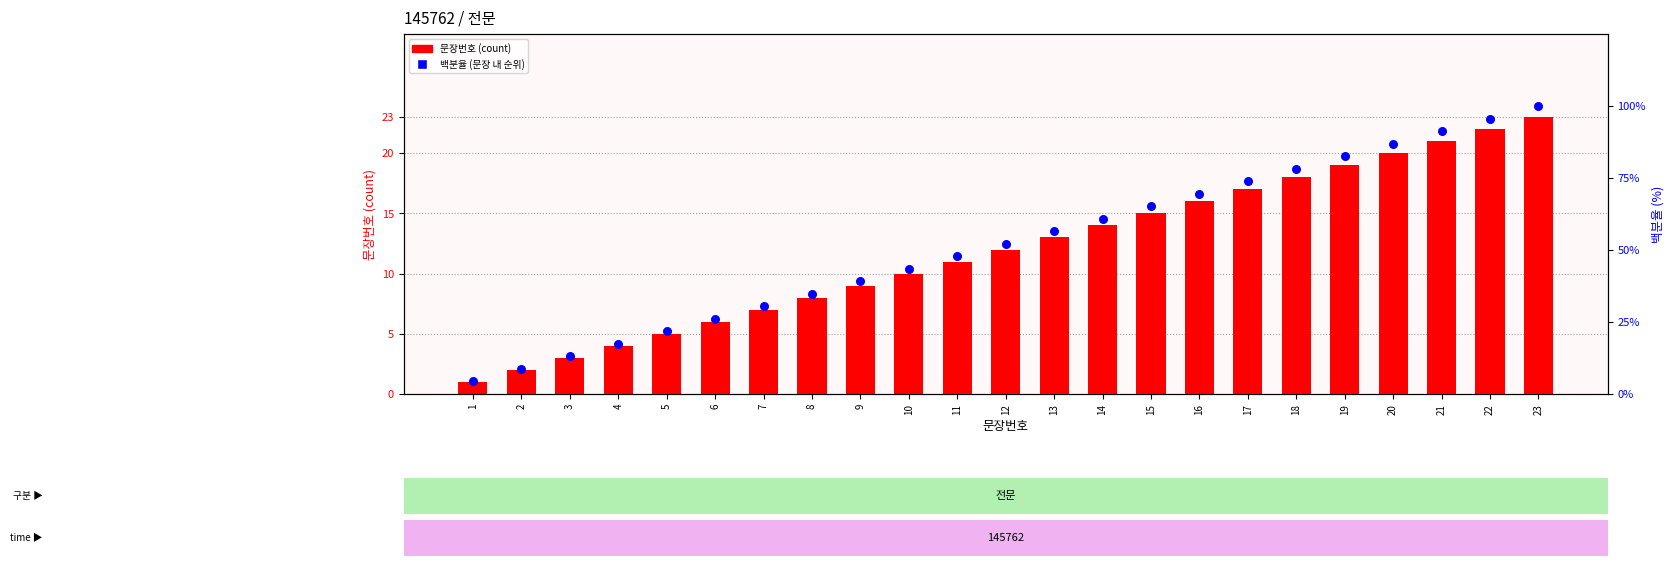

Which series has the largest total across all categories?

백분율 (문장 내 순위)